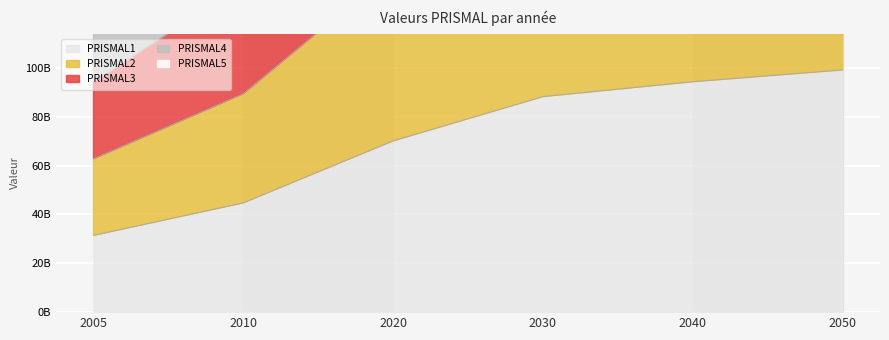

Is it true that PRISMAL1 equals 6593924845.9 at 2005?

False